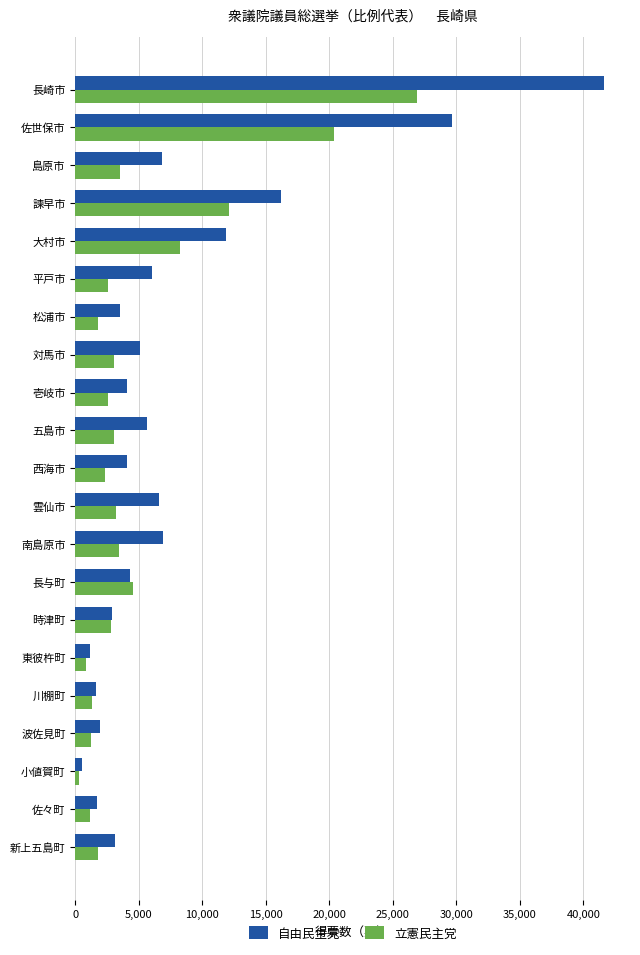

What is the difference between the maximum and minimum values in the 自由民主党 series?

41083